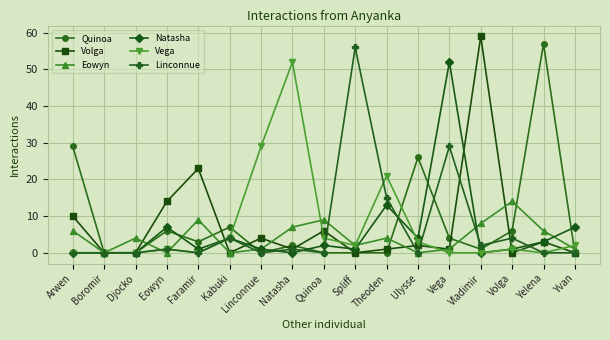

What is the label of the 9th point from the right?

Quinoa